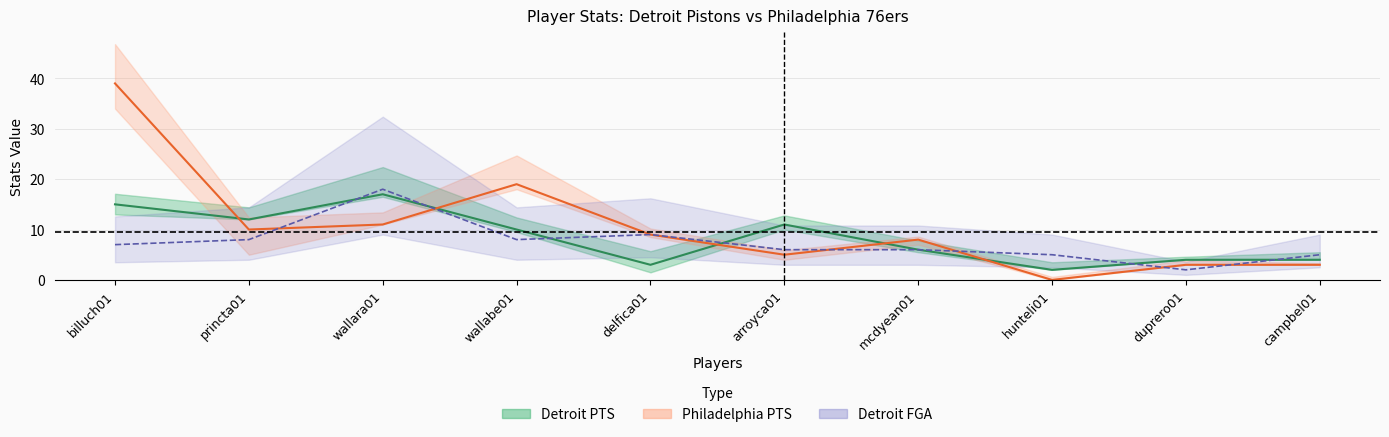

How many interior local valleys does the Detroit FGA series have?

2